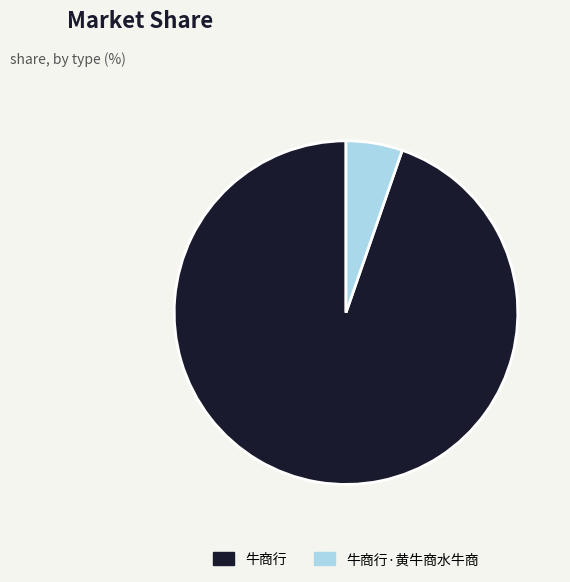

True or false: 牛商行 accounts for 95% of the total.

True